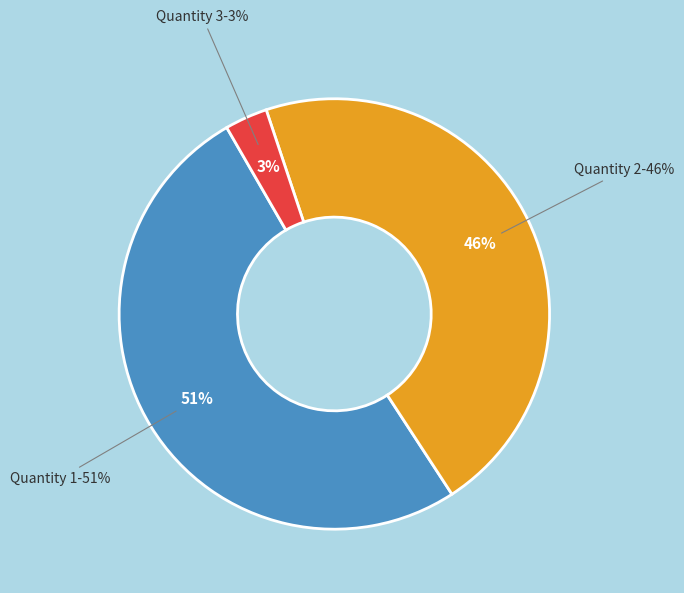

Count the number of slices in the pie.

3